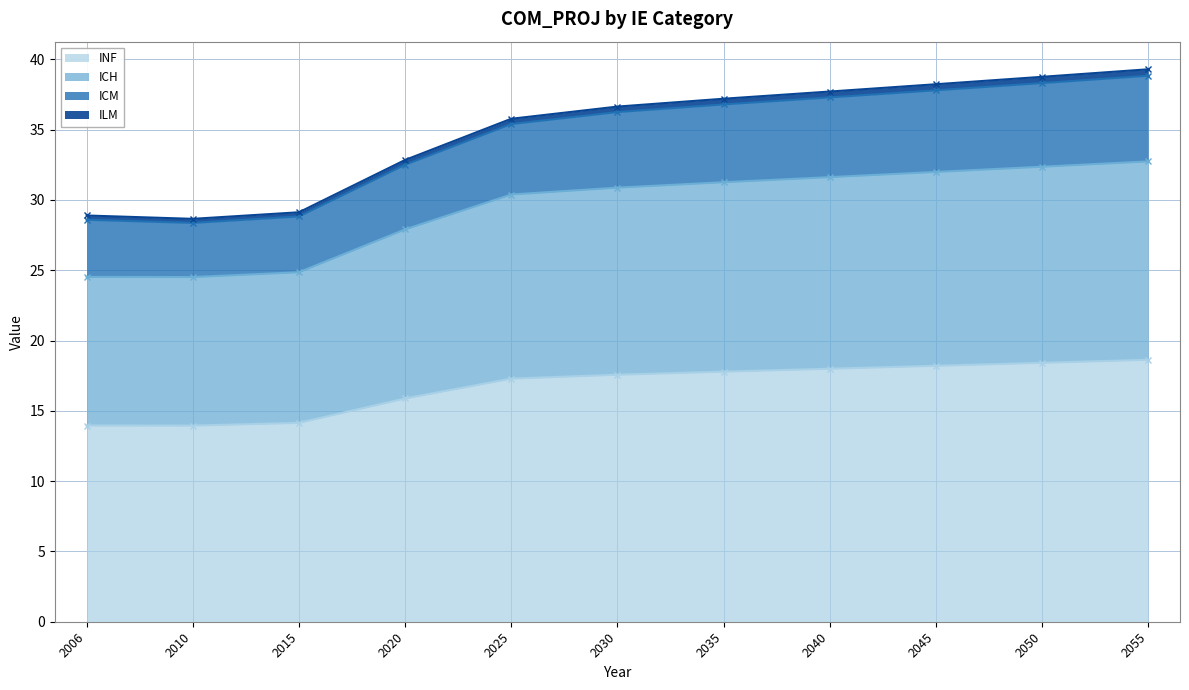

What is the maximum value for INF?

18.6